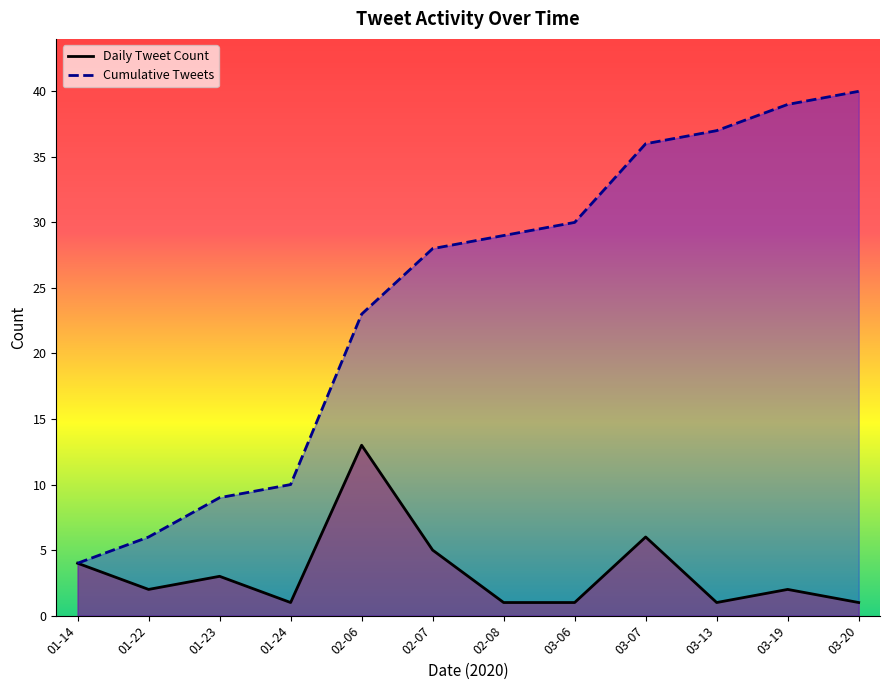

Which series changed the most between 03-06 and 03-13?

Cumulative Tweets